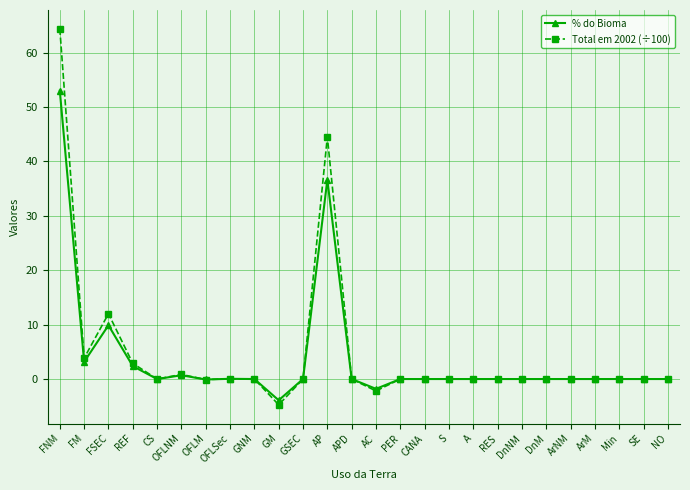

At which category is the sum across all series the highest?

FNM